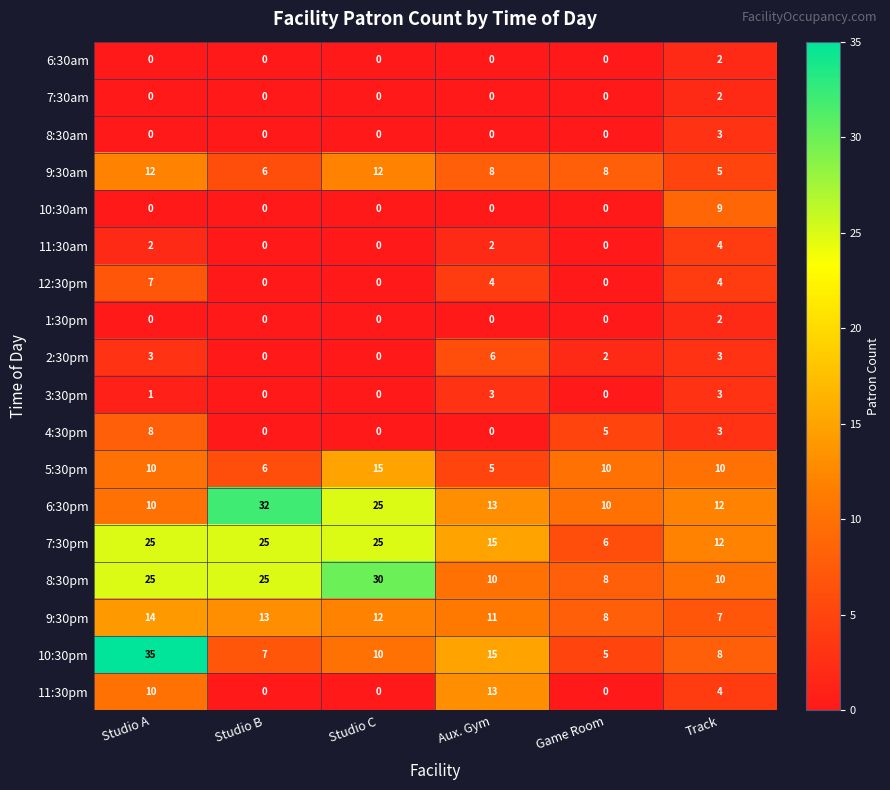

How many 10:30am values are between 0 and 1?

5